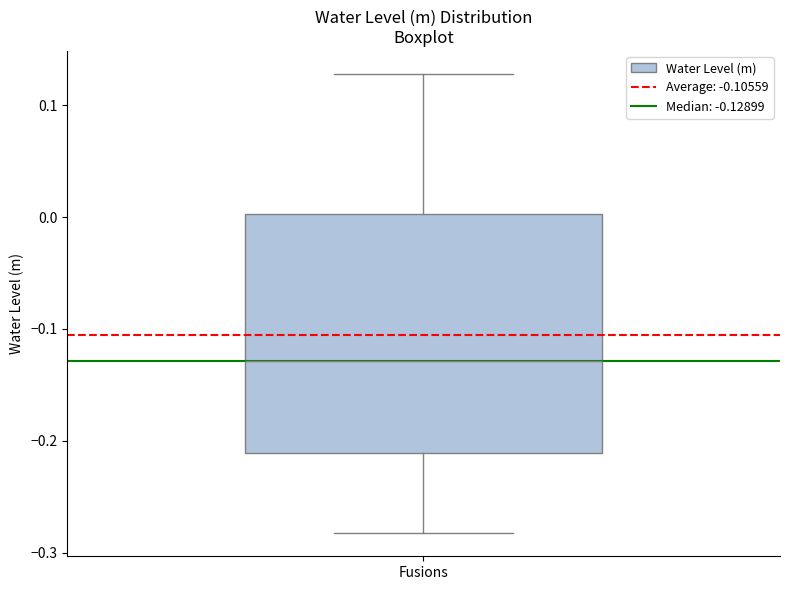

Read this box plot against the y-axis: the position of the median line, the range covered by the box, and the ends of both whiskers. The values are not printed on the chart, so give them approximately, as read against the axis.

median -0.13, box -0.21 to 0.00, whiskers -0.28 to 0.13